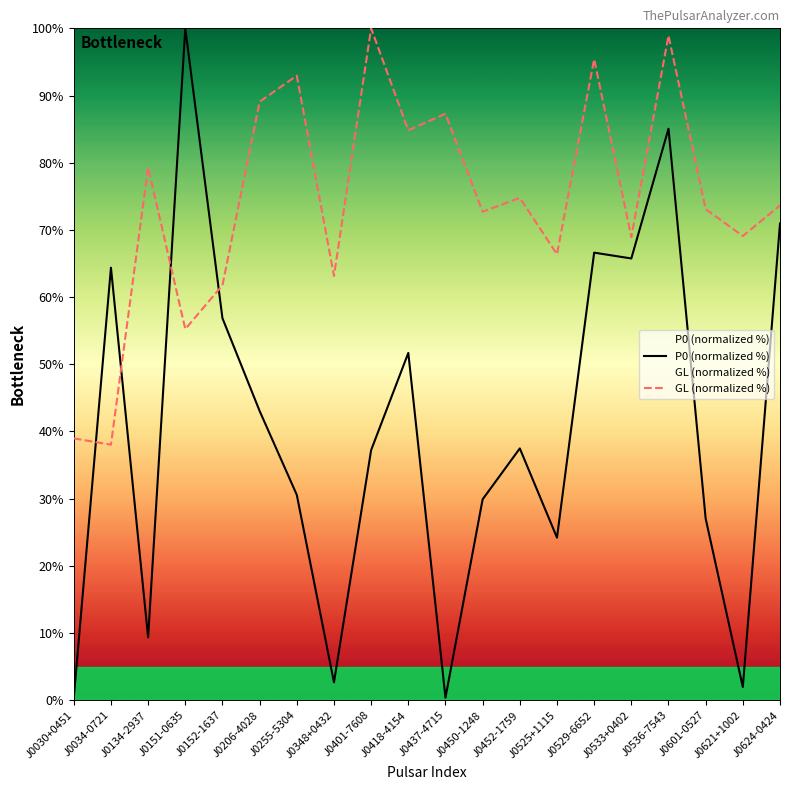

Does the chart display data point markers on the line(s)?

No